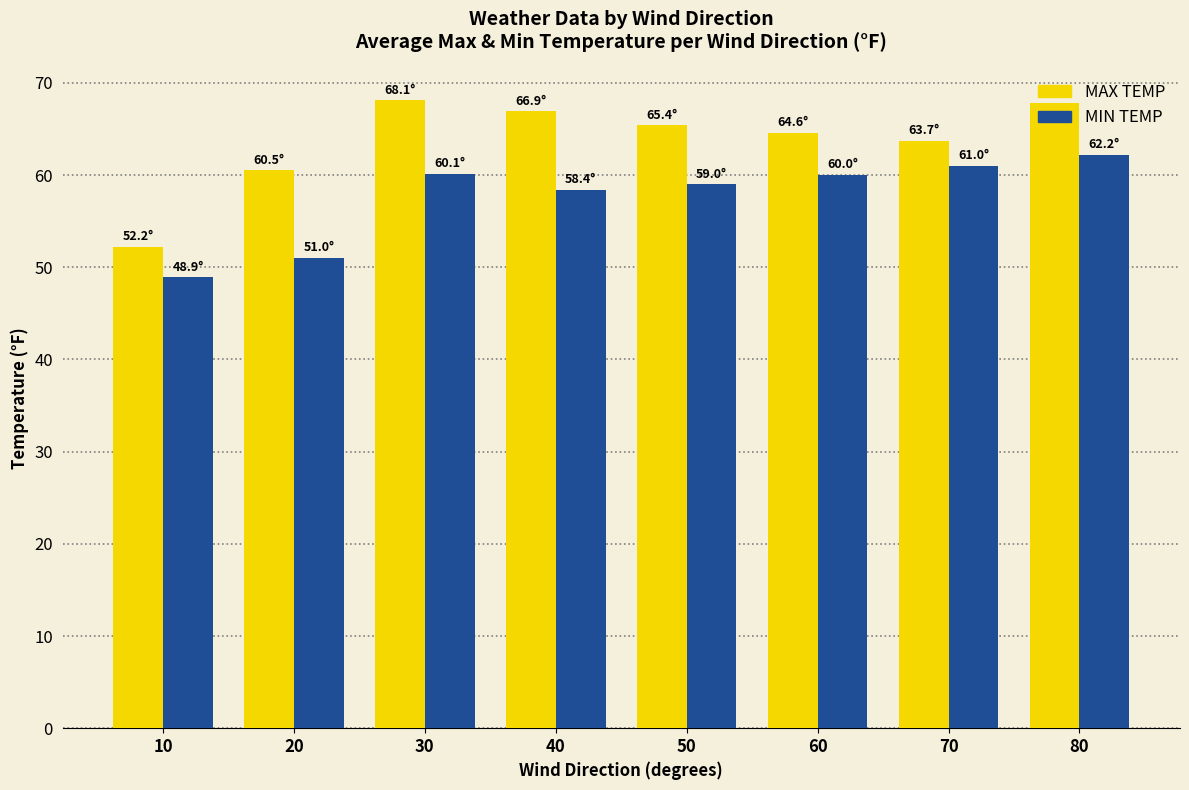

Which series has the widest spread of values?

MAX TEMP